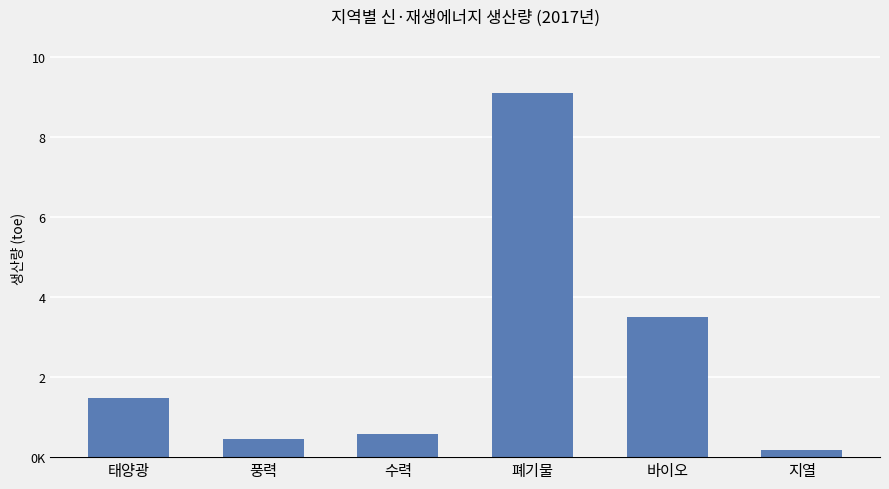

What is the sum of all values?

15720903.6